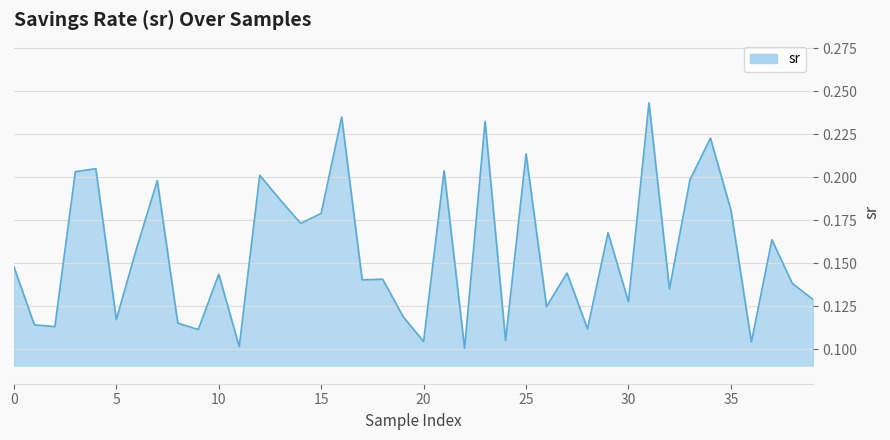

Rank the categories by value from lowest to highest.

22, 11, 36, 20, 24, 9, 28, 2, 1, 8, 5, 19, 26, 30, 39, 32, 38, 17, 18, 10, 27, 0, 6, 37, 29, 14, 15, 35, 13, 7, 33, 12, 3, 21, 4, 25, 34, 23, 16, 31